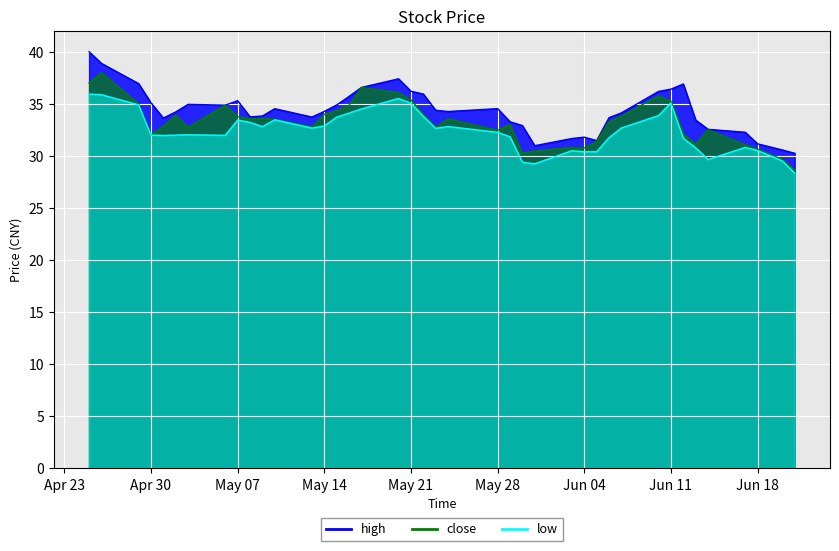

What is the sum of all high values?

1373.5